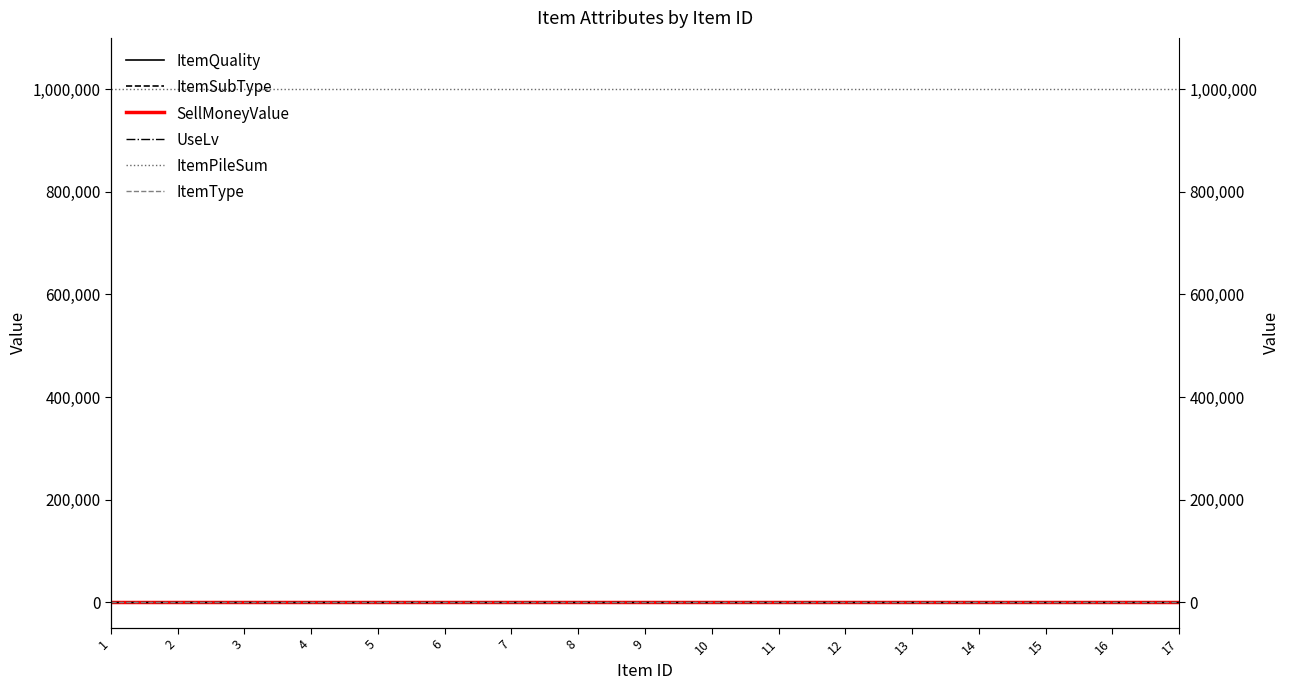

How many distinct data groups are displayed?

6